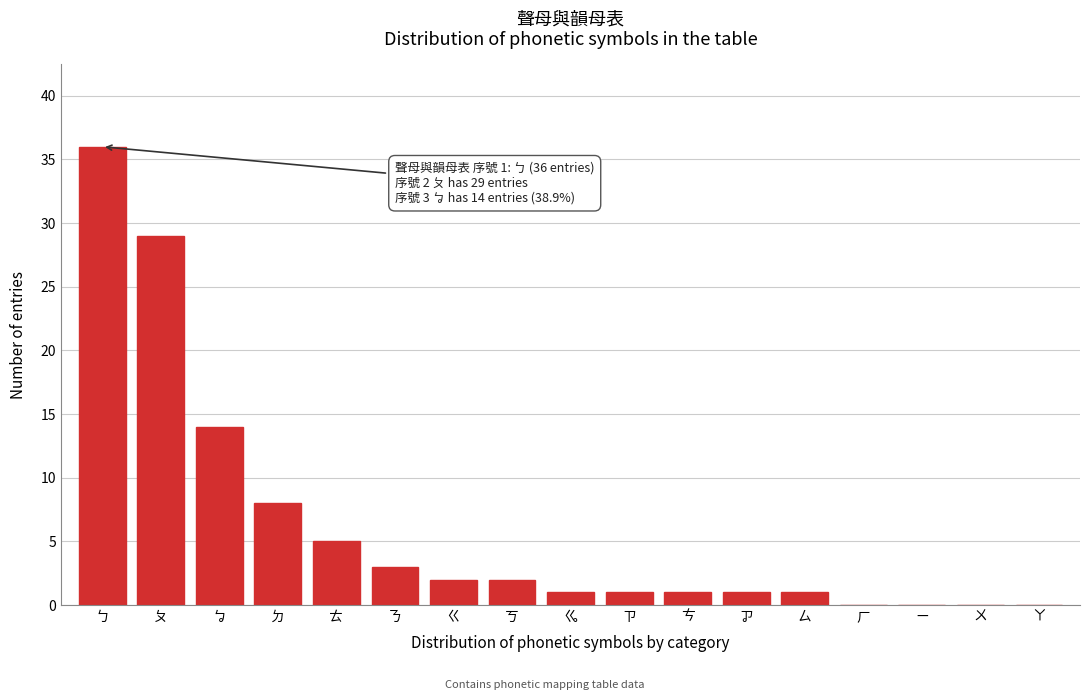

Reading right to left, list all the values displayed in this chart.

ㄚ=0	ㄨ=0	ㄧ=0	ㄏ=0	ㄙ=1	ㆡ=1	ㄘ=1	ㄗ=1	ㆣ=1	ㄎ=2	ㄍ=2	ㄋ=3	ㄊ=5	ㄉ=8	ㆠ=14	ㄆ=29	ㄅ=36